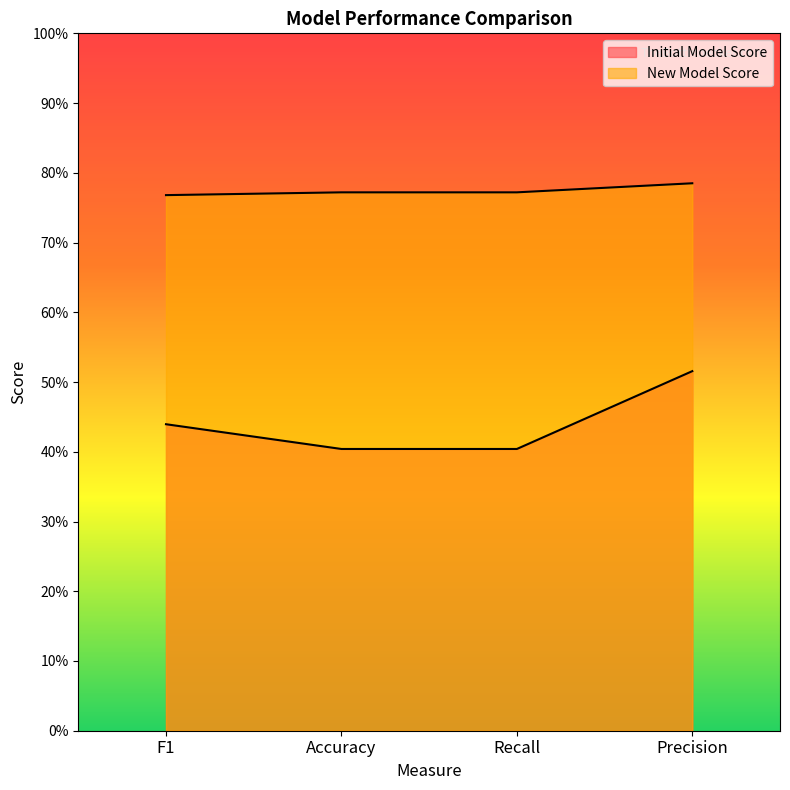

True or false: New Model Score and Initial Model Score intersect in this chart.

False